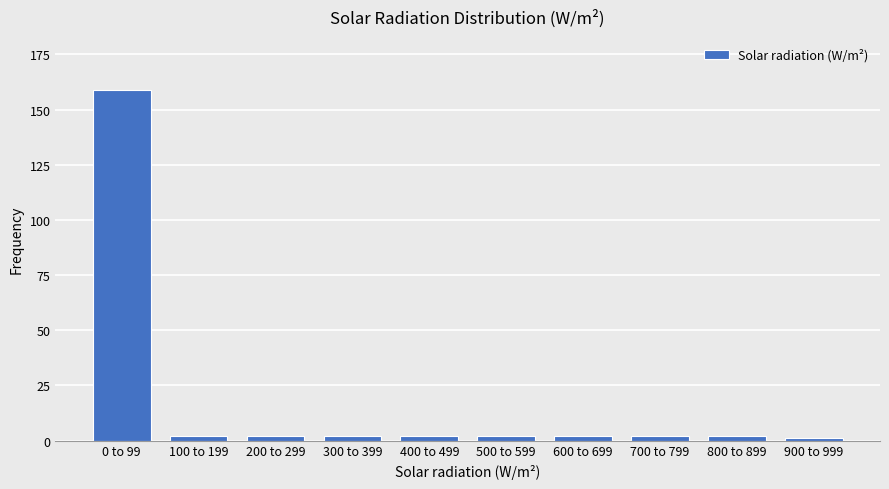

Reading left to right, what are all the values shown in this chart?

159	2	2	2	2	2	2	2	2	1